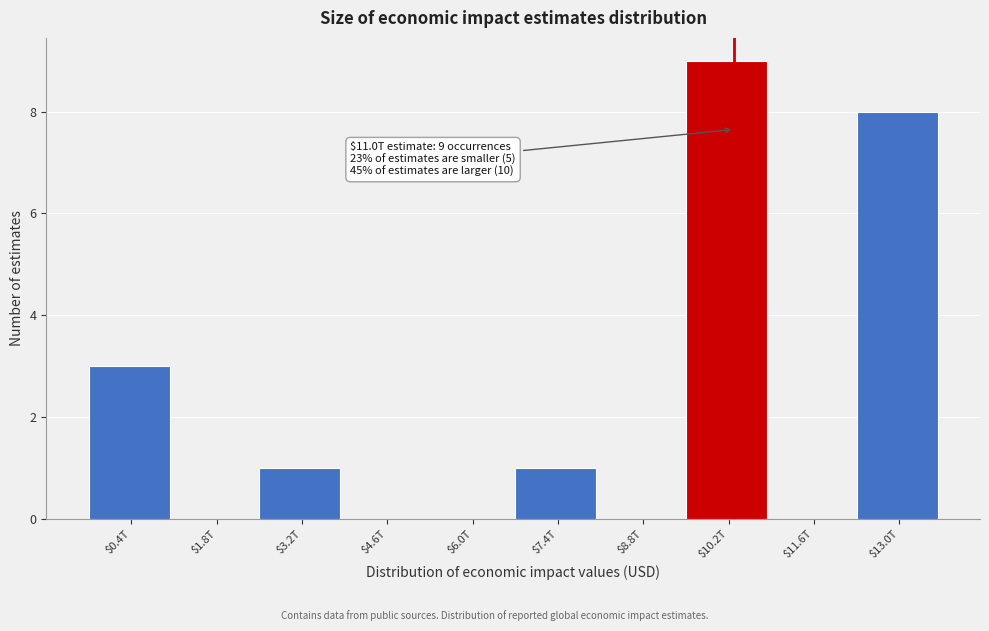

What is the greatest value displayed?

9